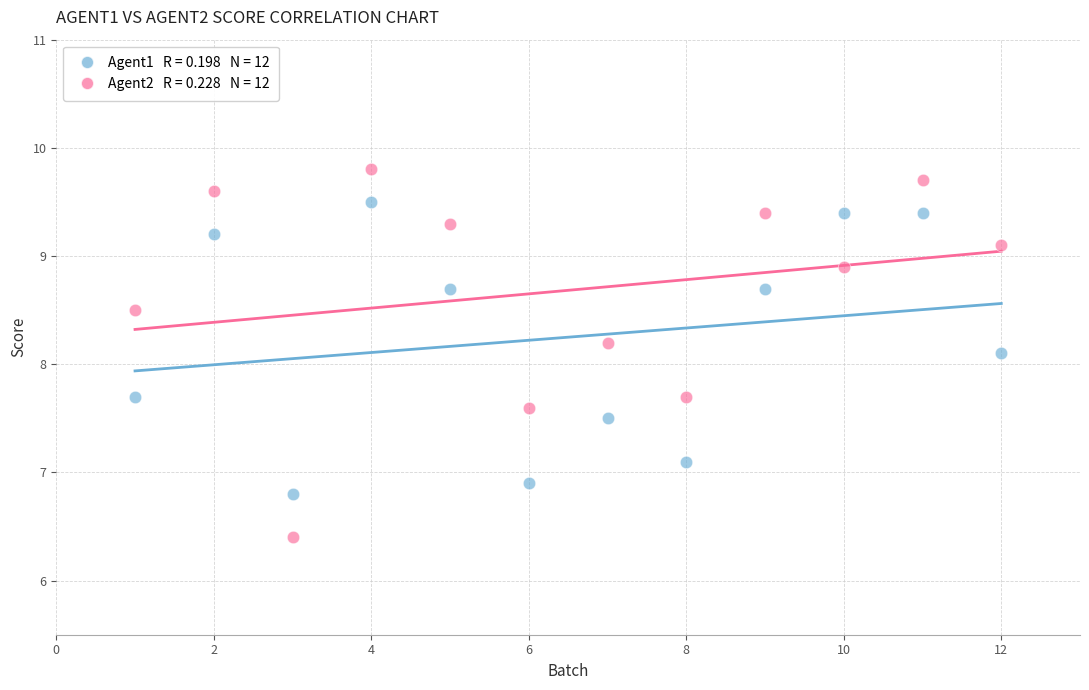

Across all series, what Y value is closest to 8?

8.1